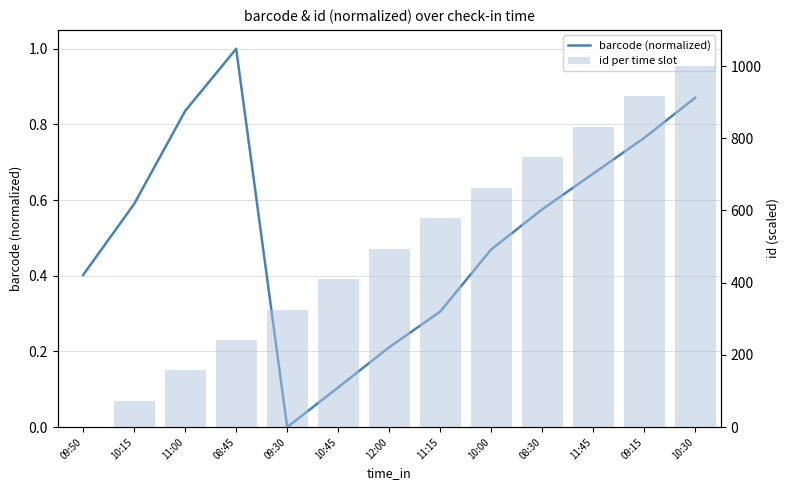

Reading right to left, extract all data points from this chart.

barcode (normalized): 10:30=0.9	09:15=0.8	11:45=0.7	08:30=0.6	10:00=0.5	11:15=0.3	12:00=0.2	10:45=0.1	09:30=0.0	08:45=1.0	11:00=0.8	10:15=0.6	09:50=0.4
id per time slot: 10:30=1000.0	09:15=915.7	11:45=831.4	08:30=747.1	10:00=662.8	11:15=578.5	12:00=494.2	10:45=409.9	09:30=325.6	08:45=241.3	11:00=157.0	10:15=72.7	09:50=0.0